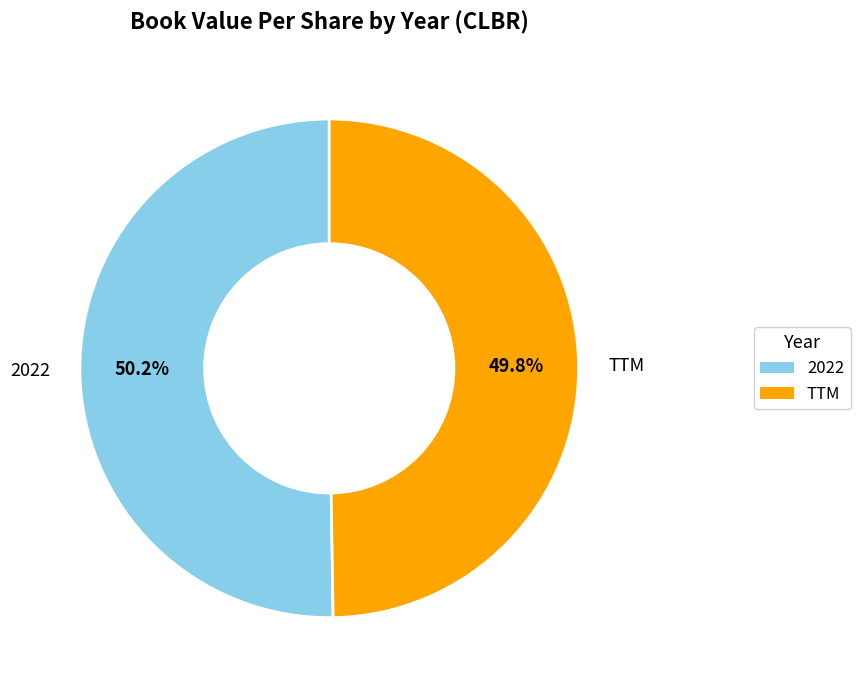

Does any single category account for the majority?

Yes